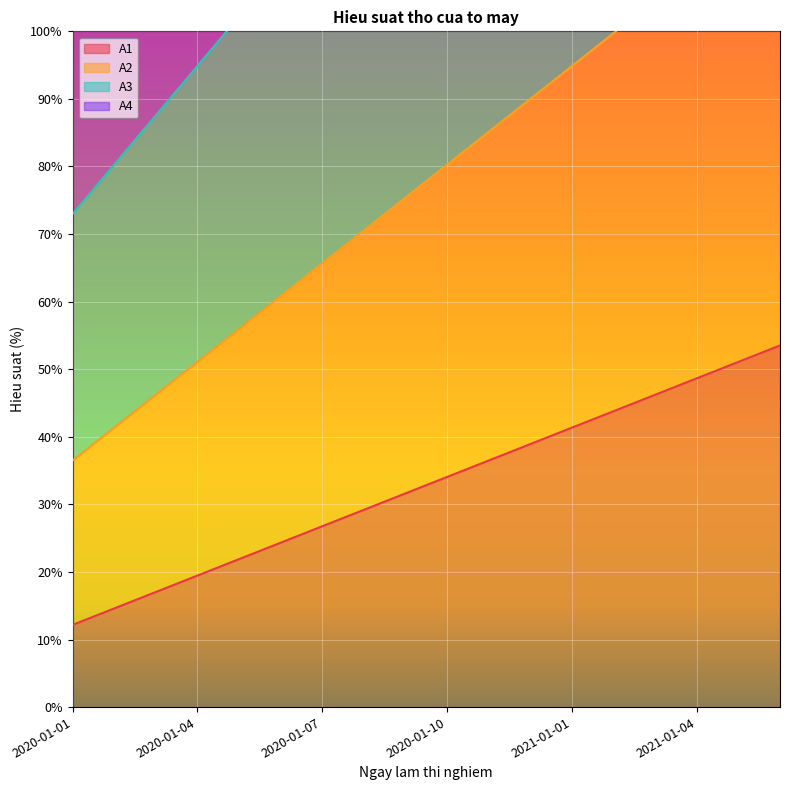

True or false: A1 has more than 1 interior local peaks.

False